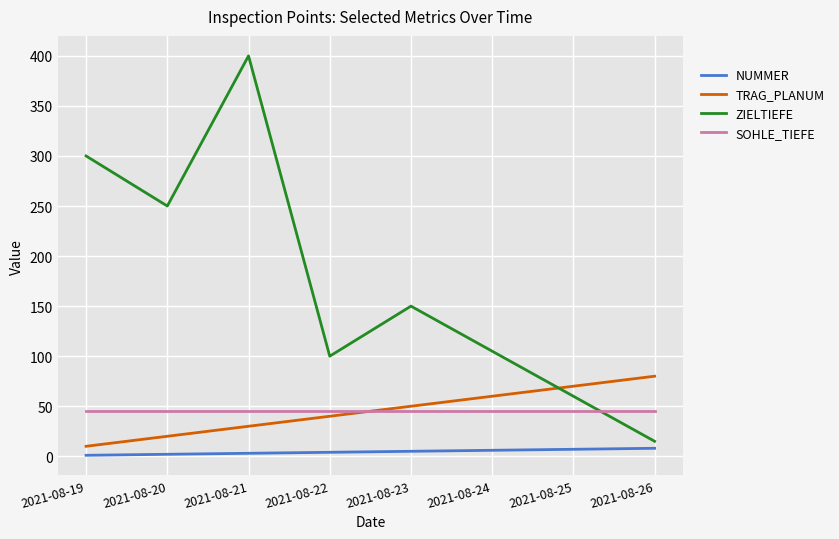

Is the value of TRAG_PLANUM at 2021-08-20 greater than the value of NUMMER at 2021-08-21?

Yes